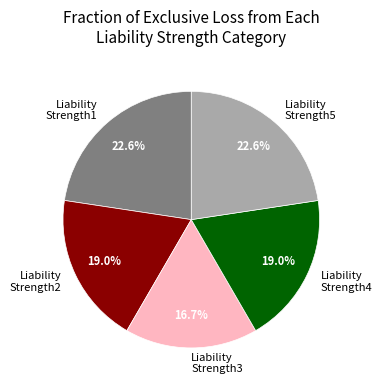

What percentage do Liability Strength1 and Liability Strength2 together represent?

41.6%